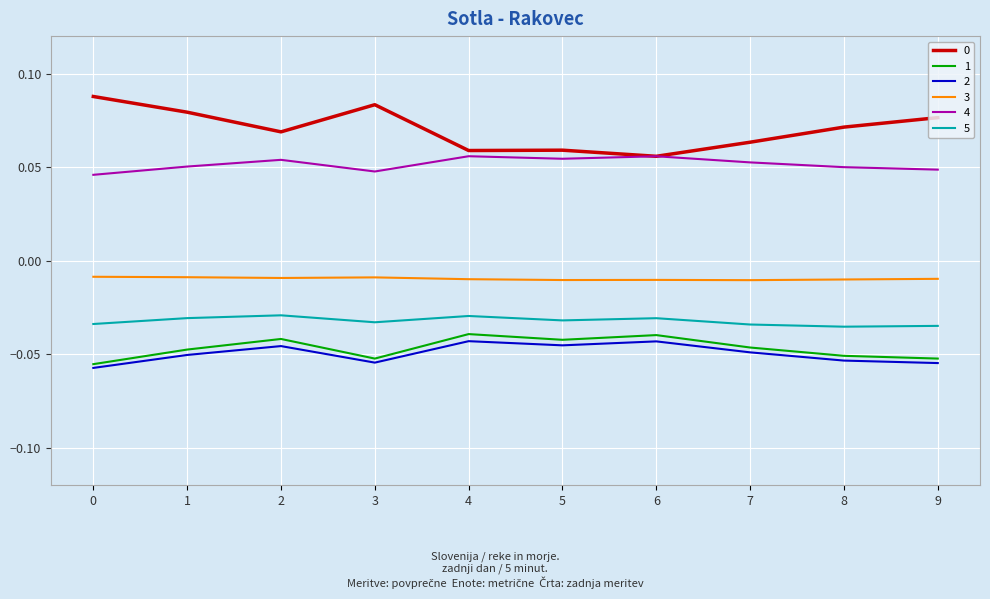

True or false: 1 and 4 cross at least once.

False